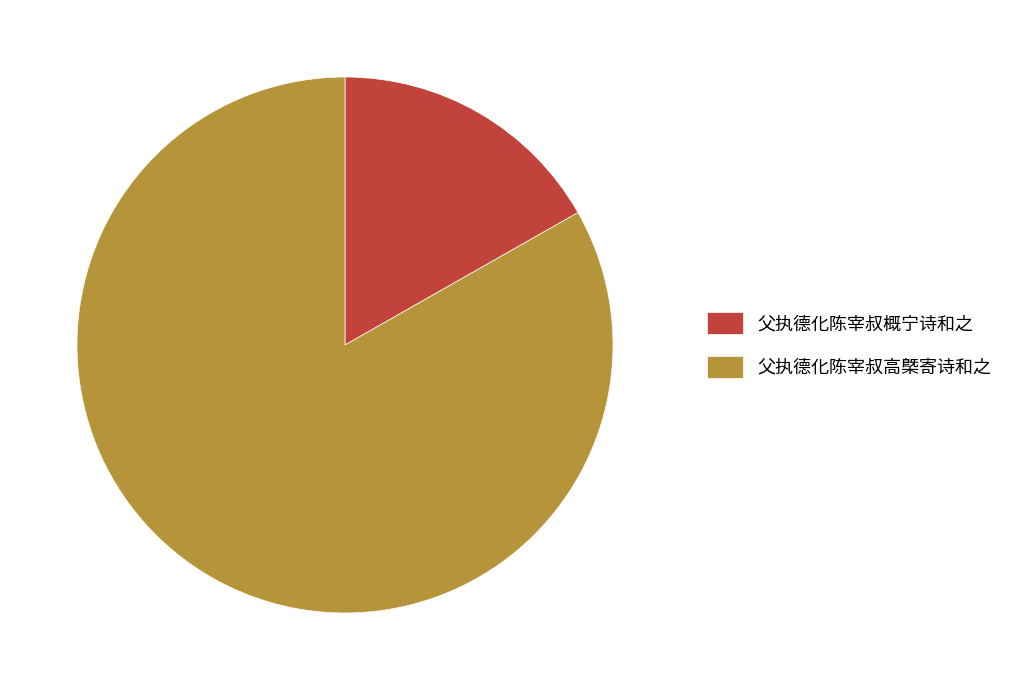

Which slice represents more than half of the pie?

父执德化陈宰叔高槩寄诗和之